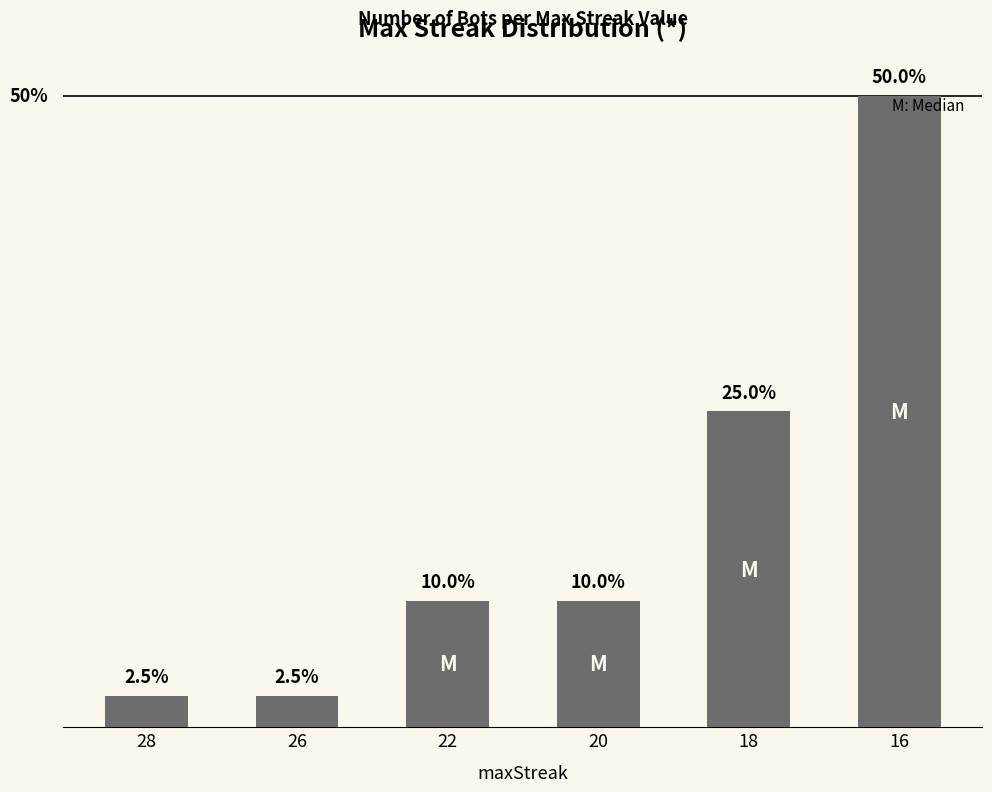

The value at 26 is 1. True or false?

True